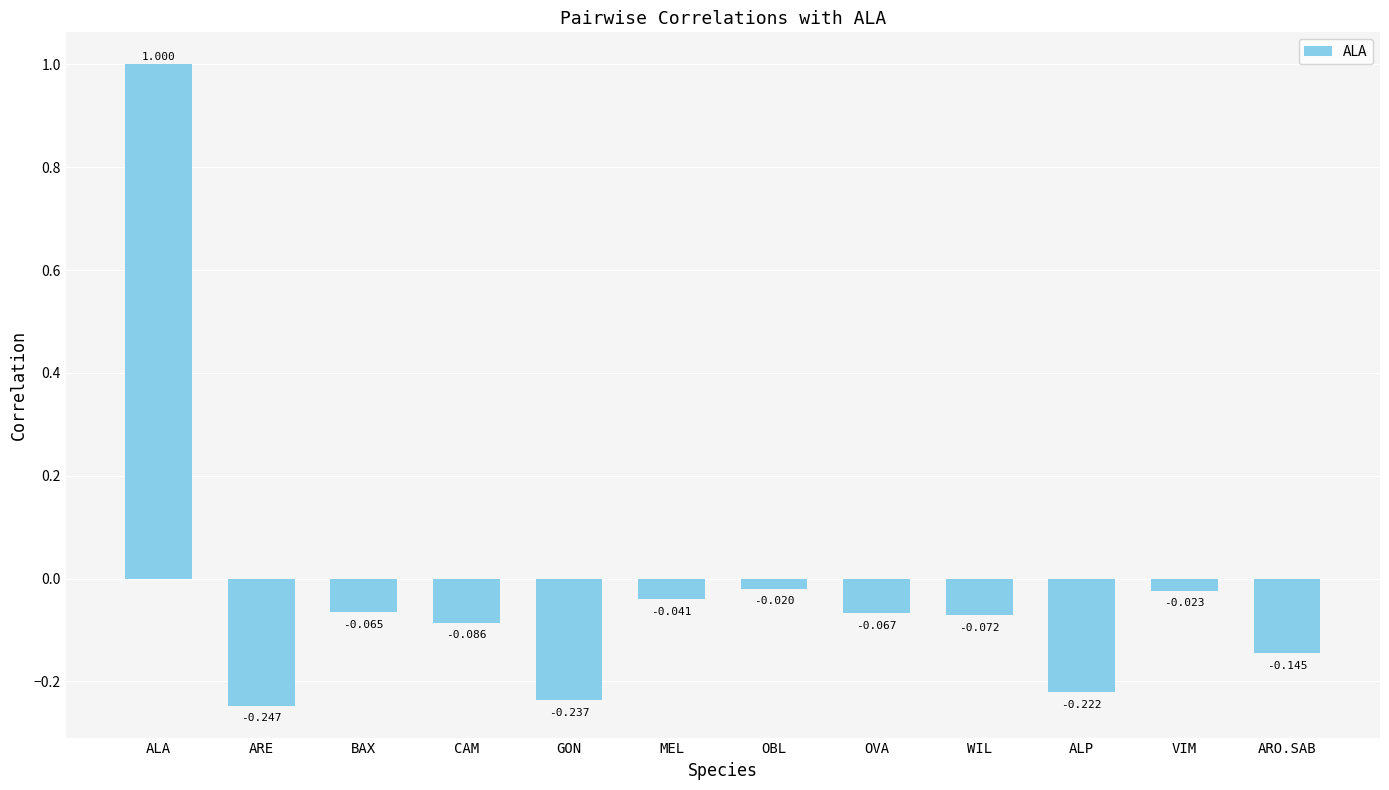

Rank the categories by value from lowest to highest.

ARE, GON, ALP, ARO.SAB, CAM, WIL, OVA, BAX, MEL, VIM, OBL, ALA